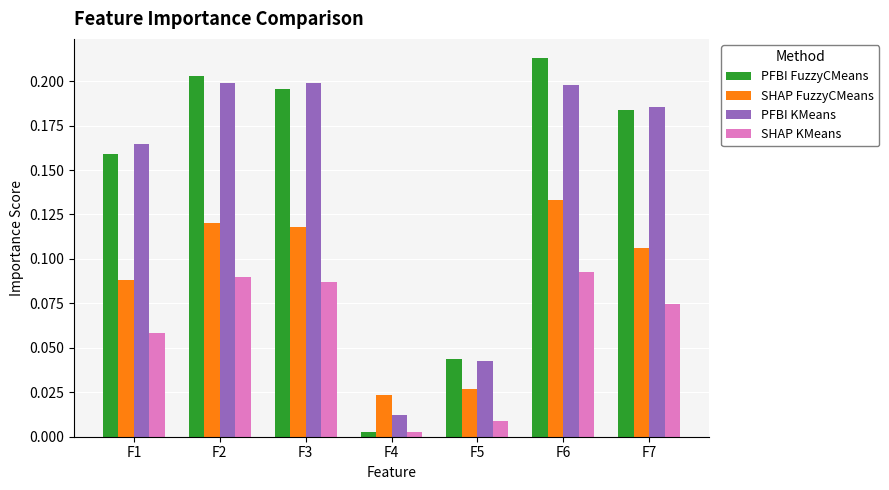

Is it true that PFBI KMeans equals 0.3 at F1?

False